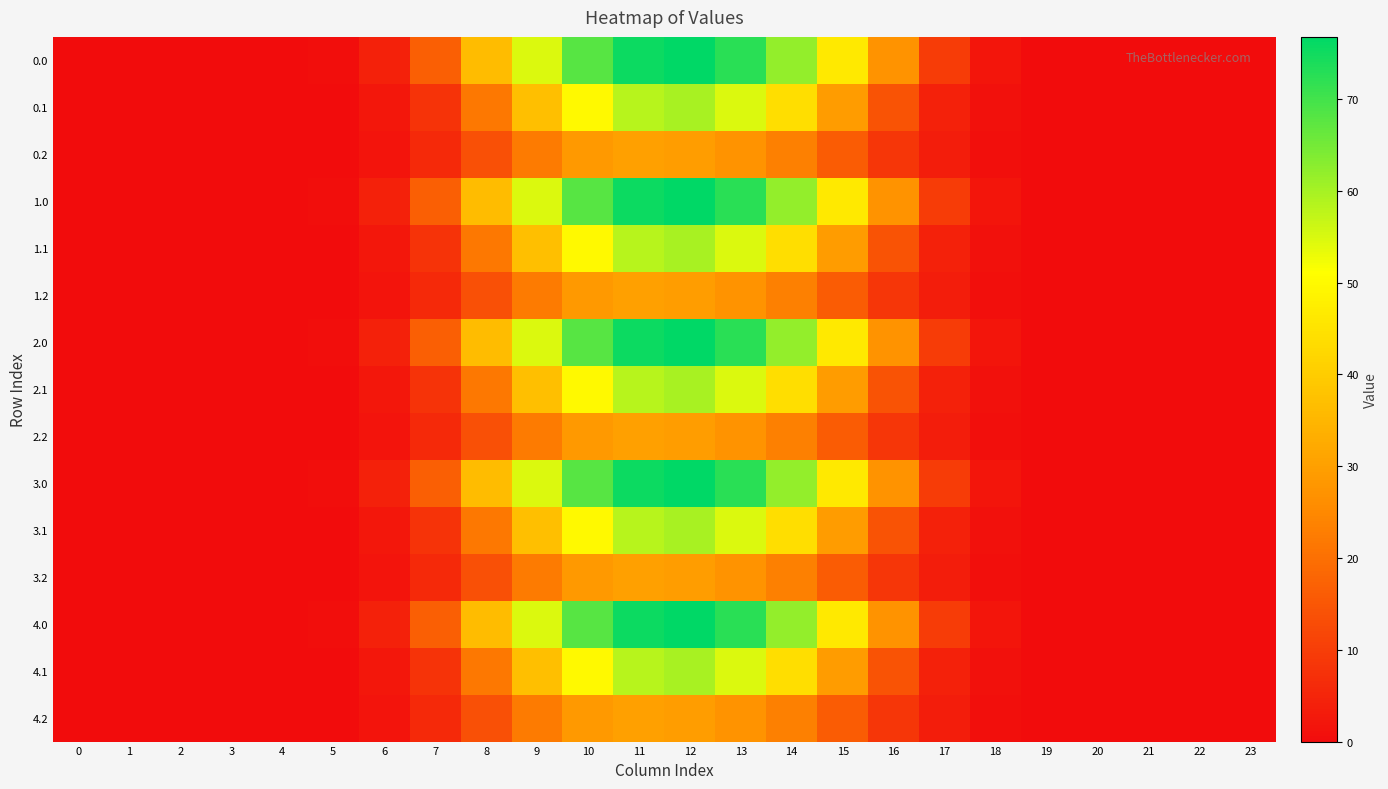

What is the greatest value displayed?

76.8